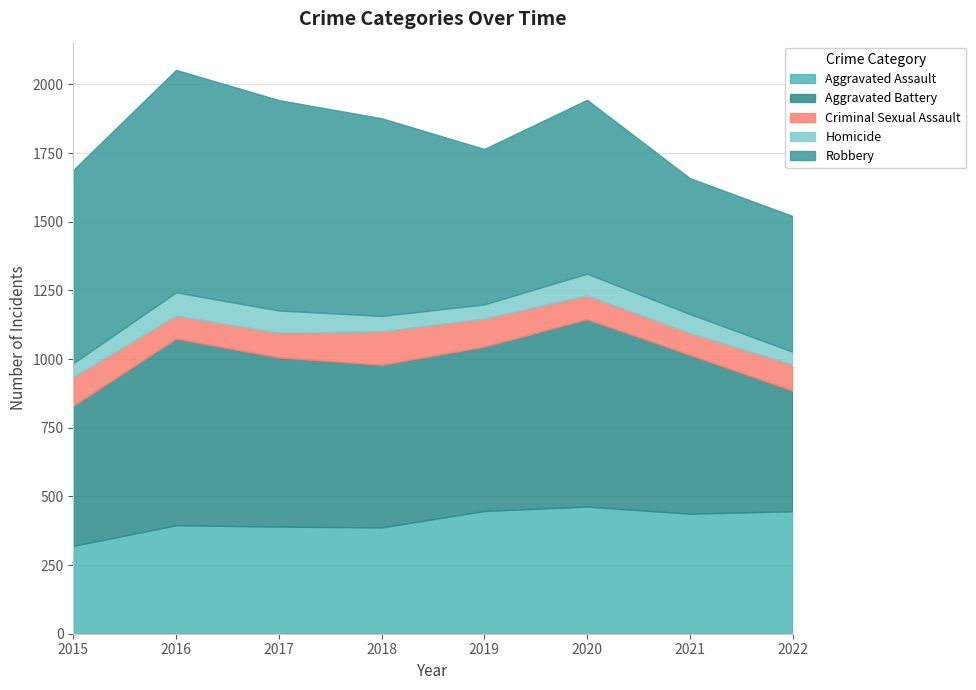

Which series has the largest range (max minus min)?

Robbery